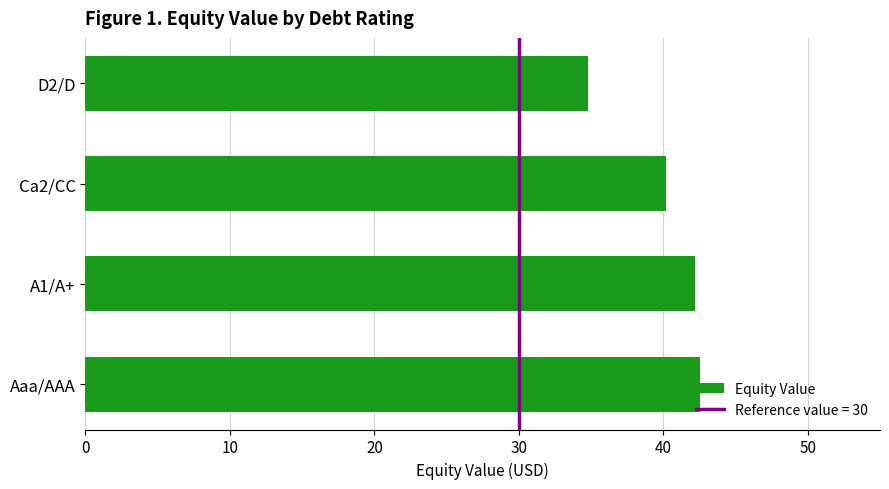

True or false: the data shows 42.6 at Aaa/AAA.

True